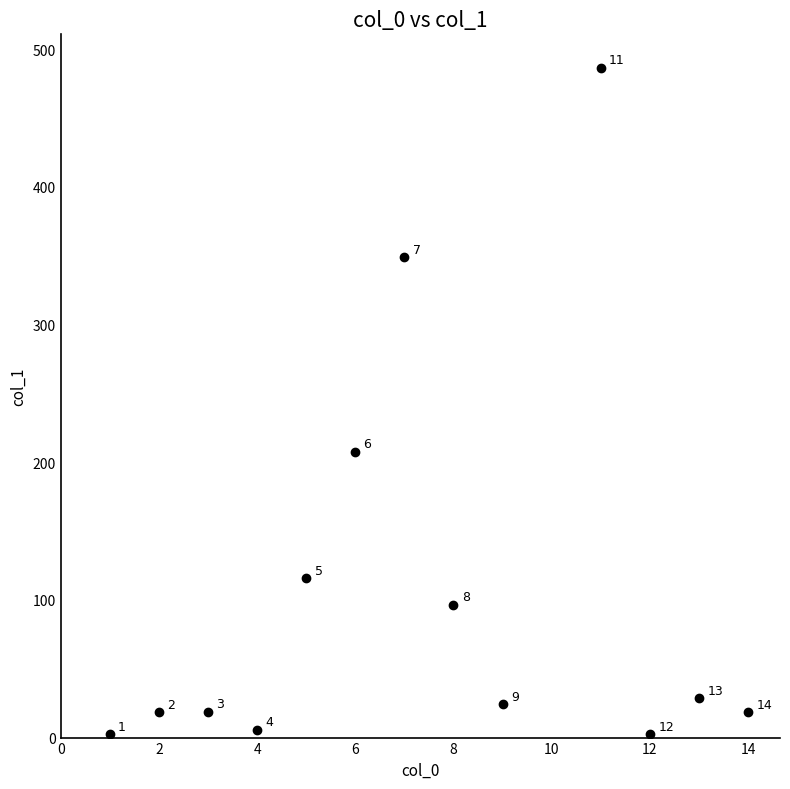

What Y value in the scatter plot is closest to 244?

207.7